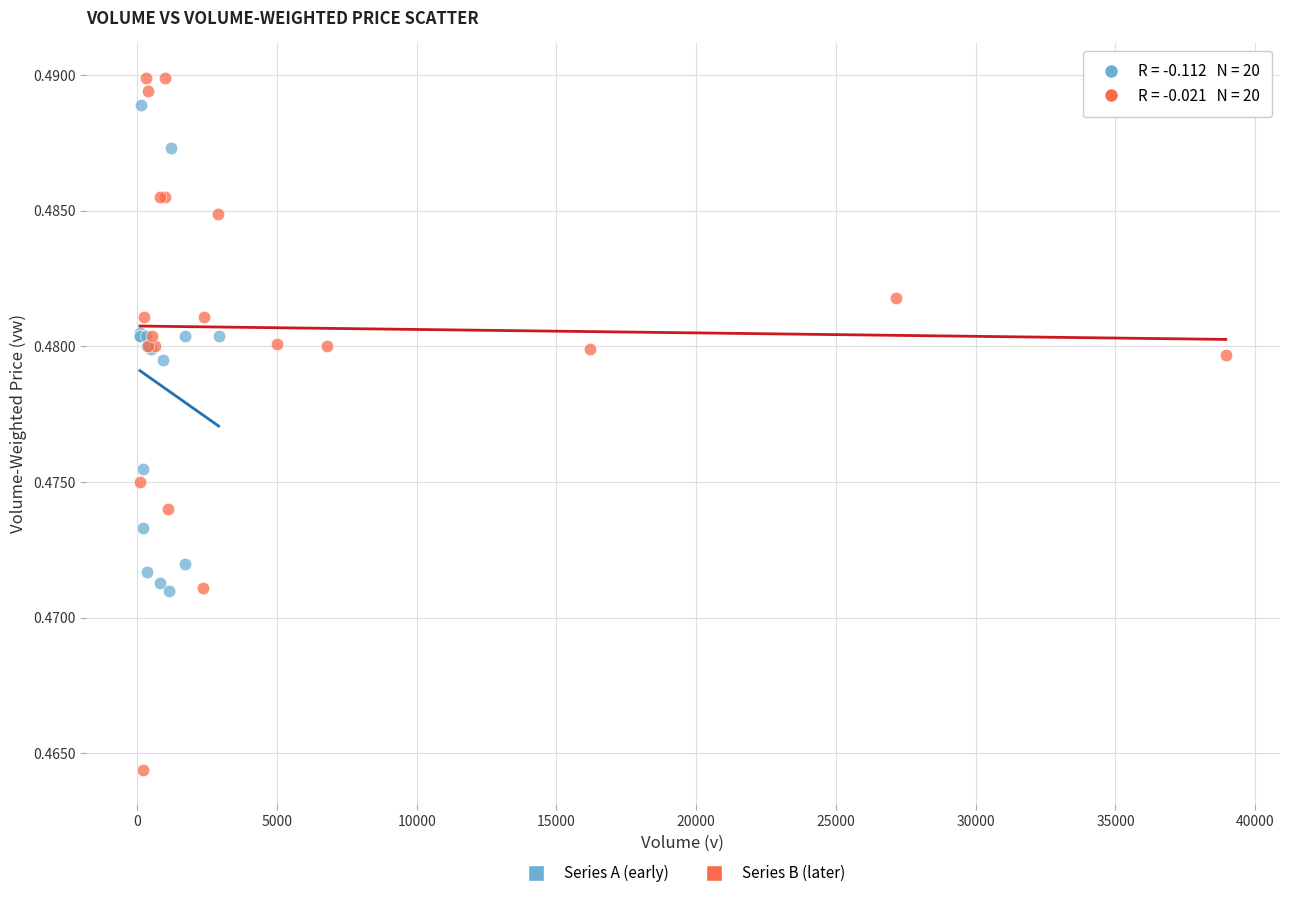

Which series contains the lowest Y value?

Series B (later)